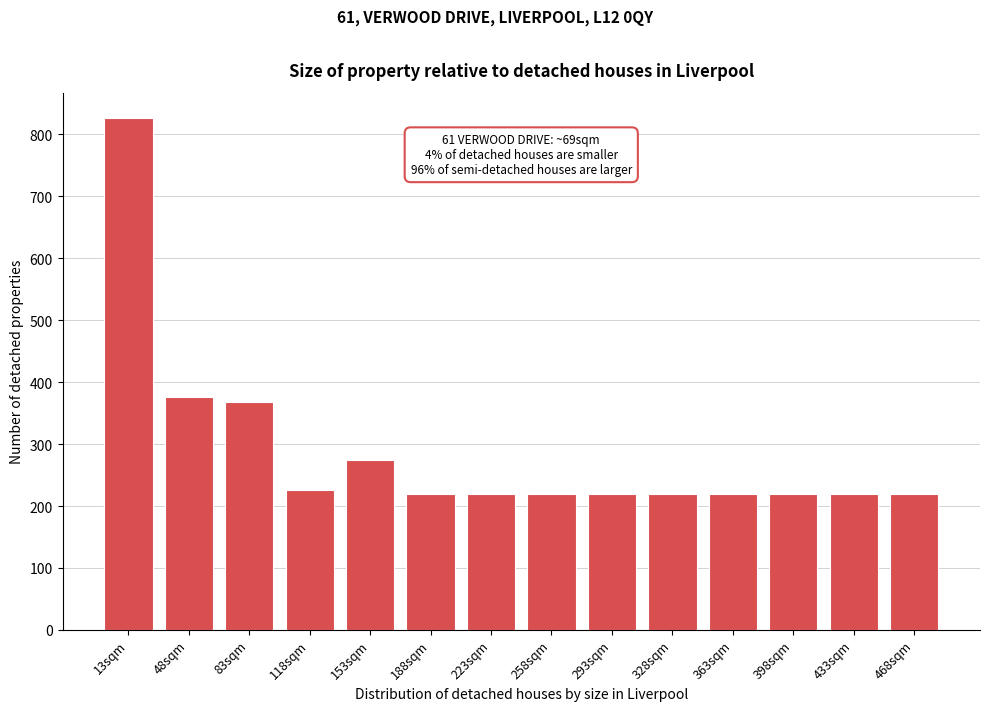

Reading left to right, extract all data points from this chart.

13sqm=826	48sqm=376	83sqm=368	118sqm=226	153sqm=274	188sqm=220	223sqm=220	258sqm=220	293sqm=220	328sqm=220	363sqm=220	398sqm=220	433sqm=220	468sqm=220